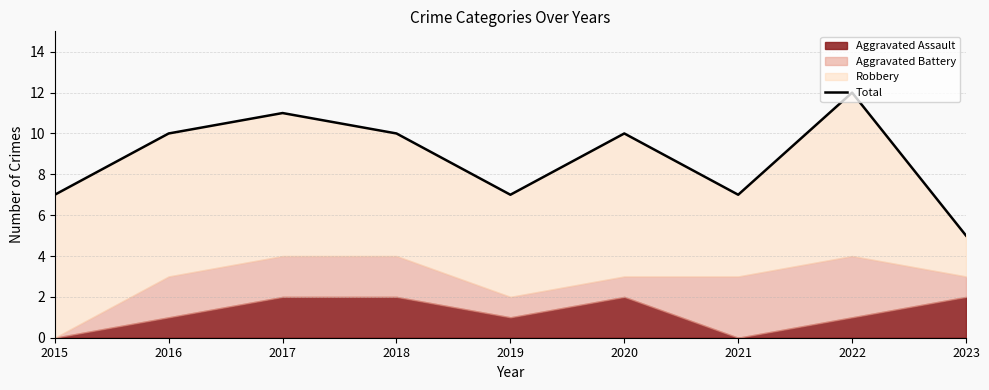

Reading right to left, extract all data points from this chart.

2023=5	2022=12	2021=7	2020=10	2019=7	2018=10	2017=11	2016=10	2015=7